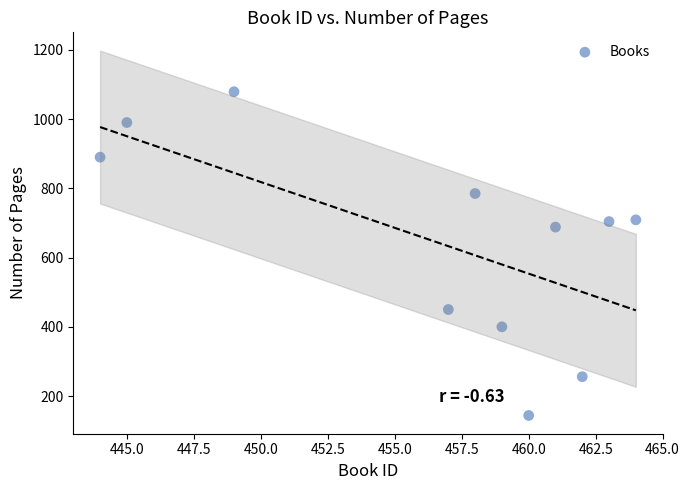

What Y value in the scatter plot is closest to 611?

688